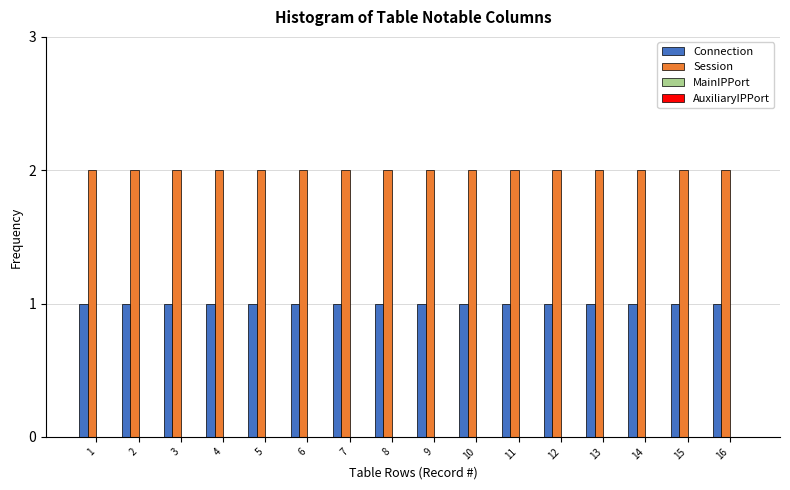

List the series in order of their peak value, lowest first.

Connection, Session